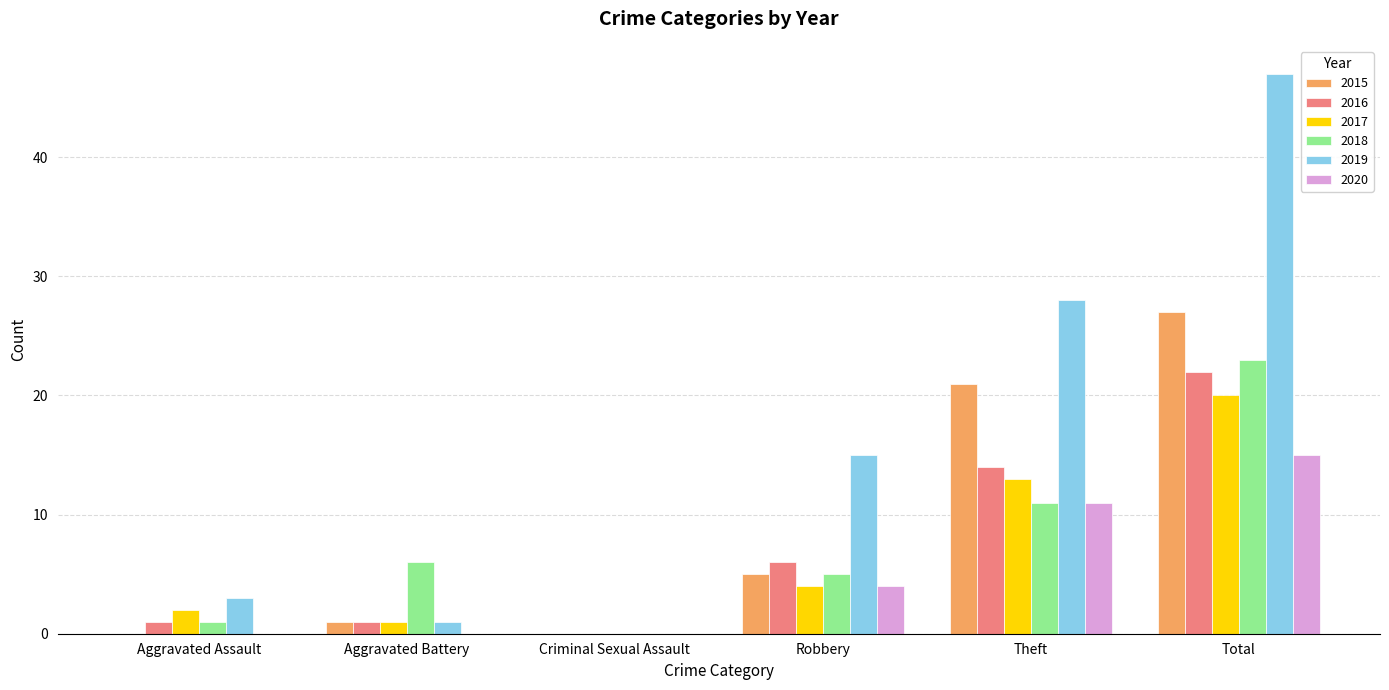

Between Aggravated Battery and Theft, which series saw the biggest shift?

2019